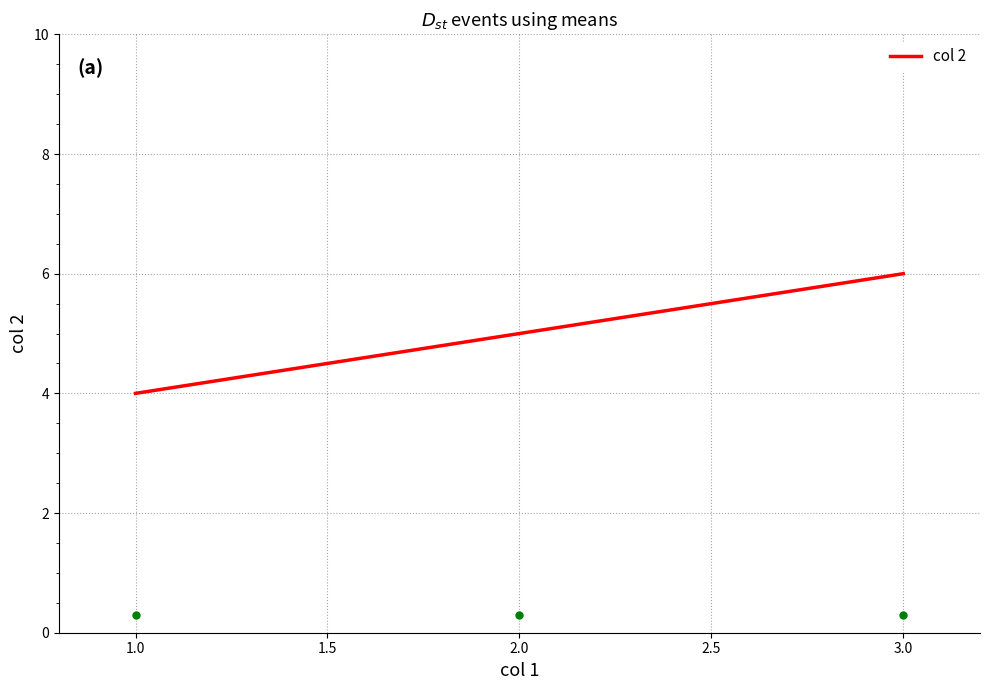

What is the difference between the second highest and minimum values?

1